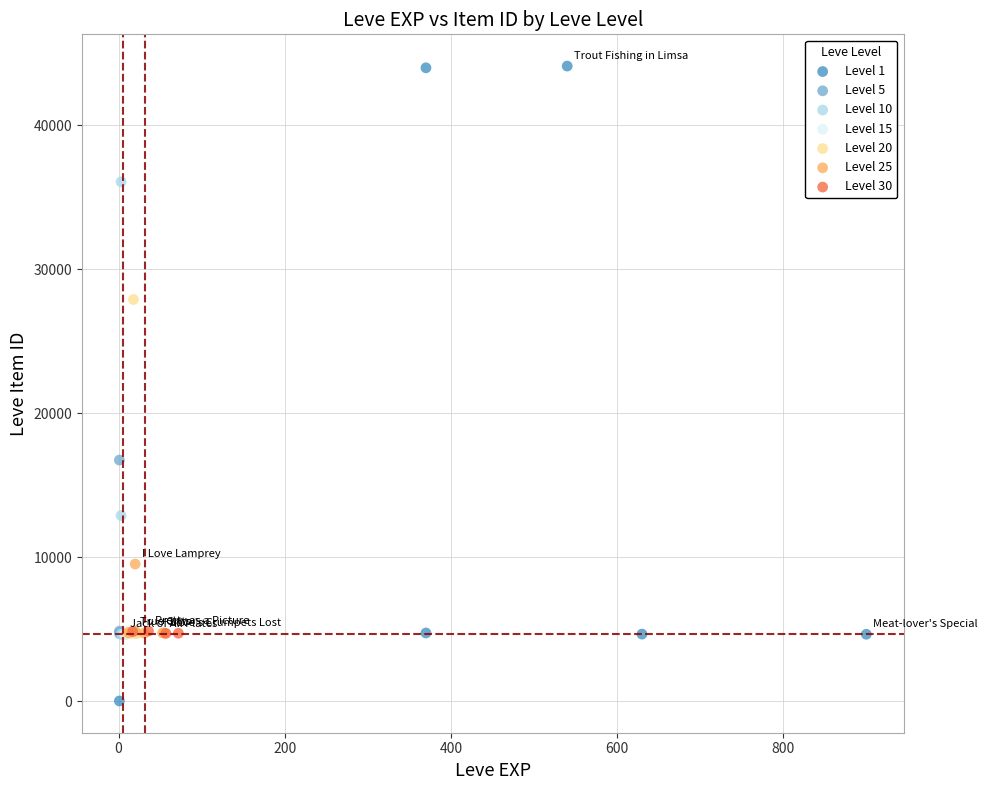

Which series reaches the maximum Y coordinate?

Level 1